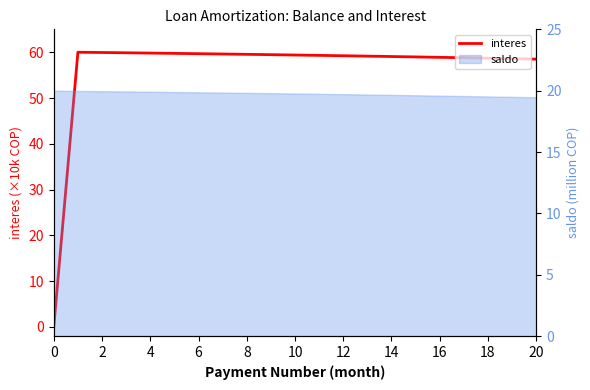

What is the ratio of the value at 18 to the value at 13?

1.0